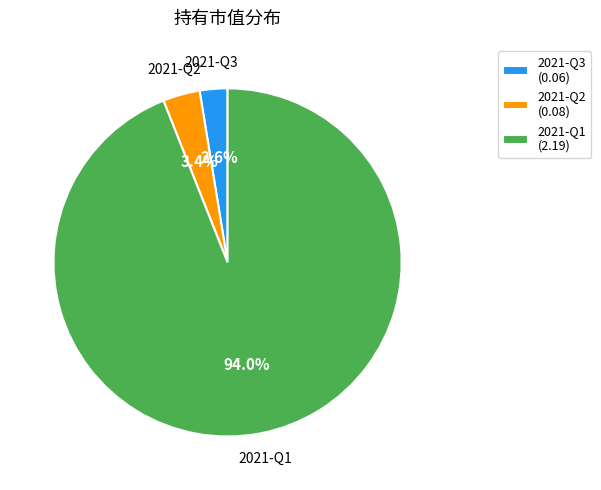

True or false: 2021-Q3 accounts for 3% of the total.

True